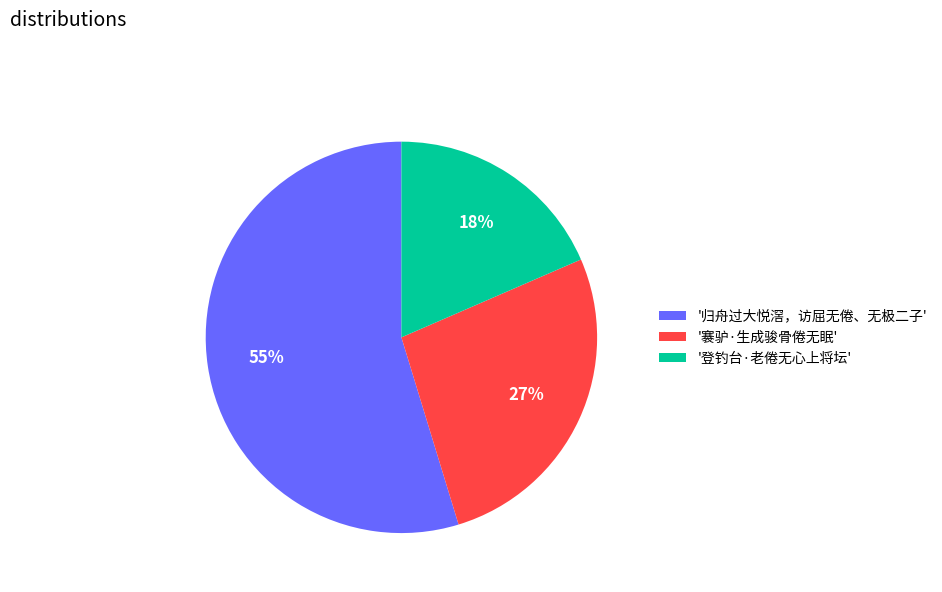

What is the majority slice?

'归舟过大悦滘，访屈无倦、无极二子'